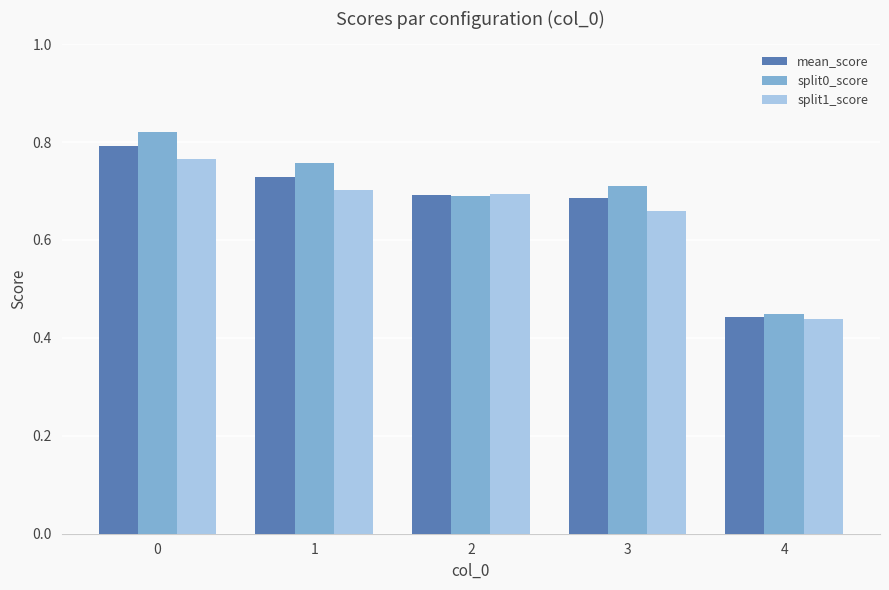

Rank the series by their maximum value, from lowest to highest.

split1_score, mean_score, split0_score